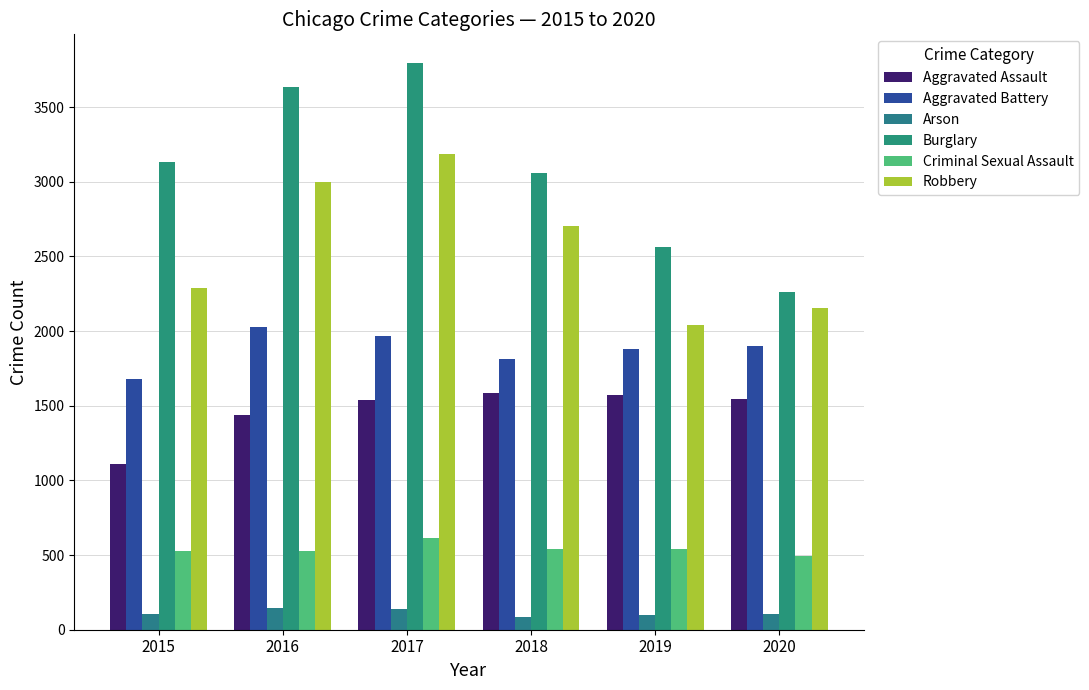

At which label does Robbery reach its minimum?

2019